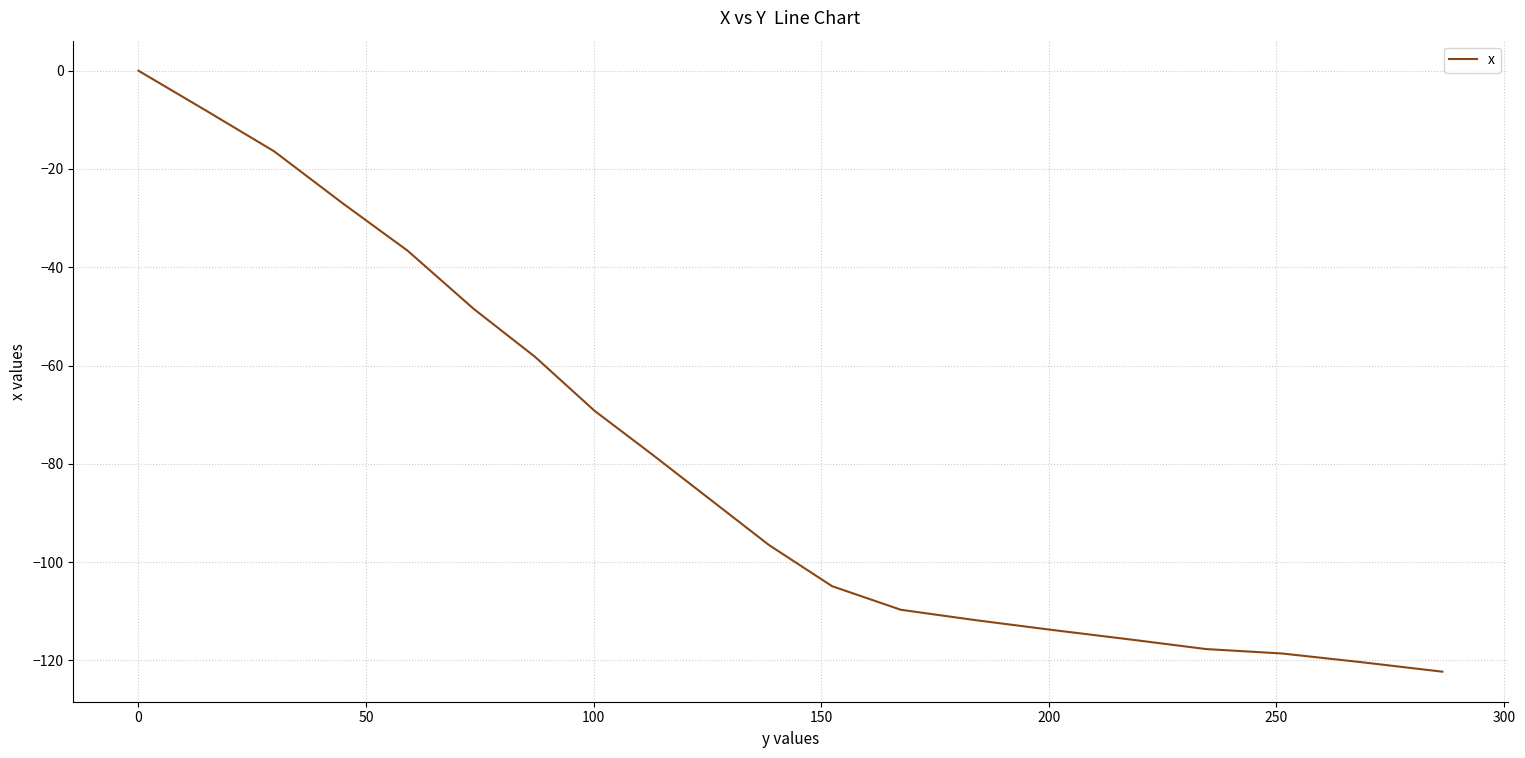

What is the sum of all values?

-1560.2